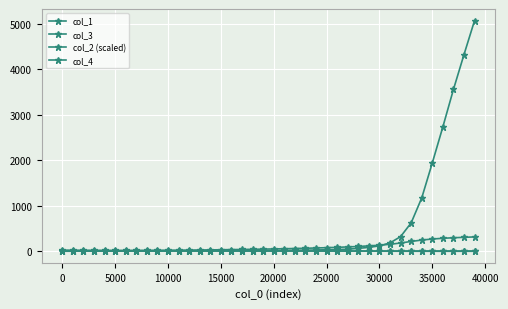

How many distinct data groups are displayed?

4